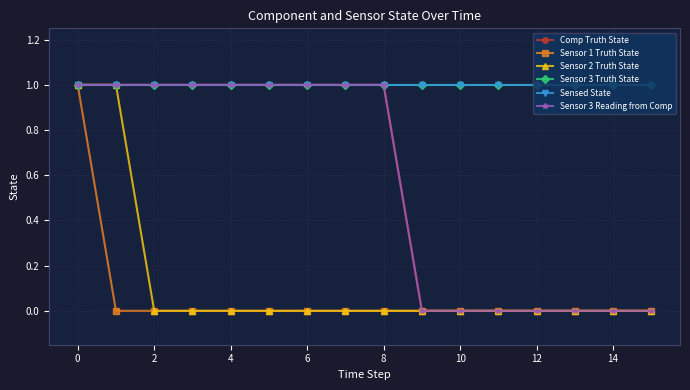

Which series has the largest total across all categories?

Sensor 3 Truth State